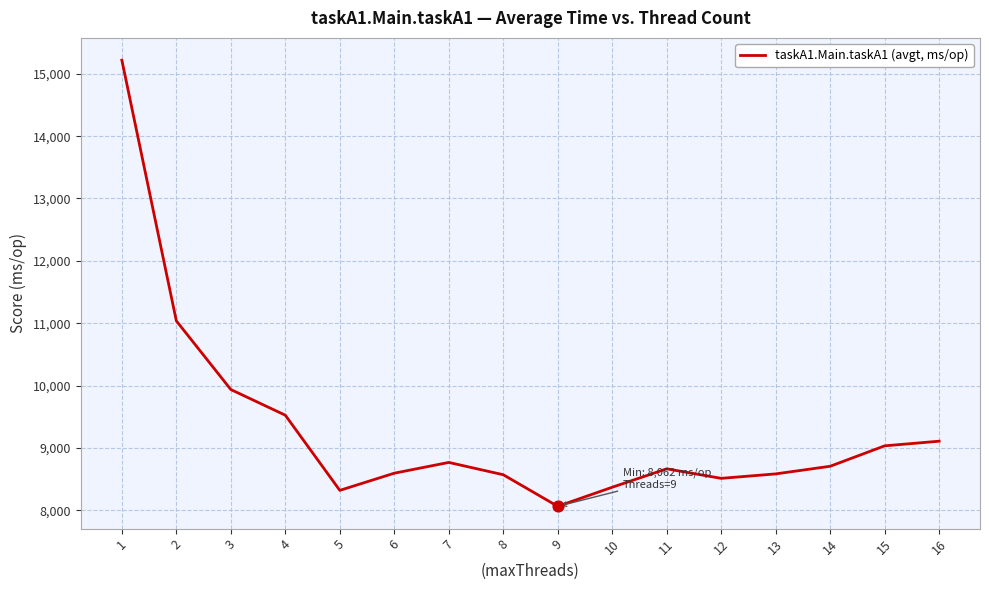

What is the change in value from 1 to 9?

-7156.9